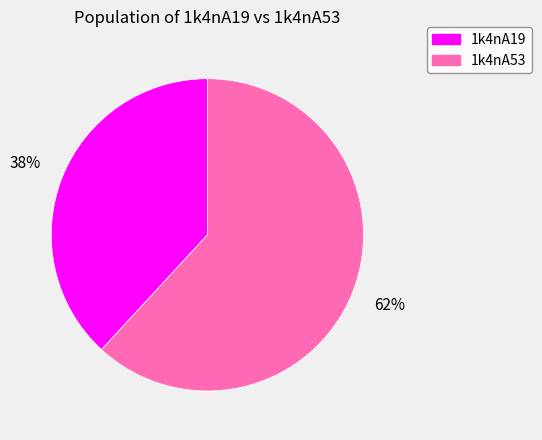

What is the majority slice?

1k4nA53